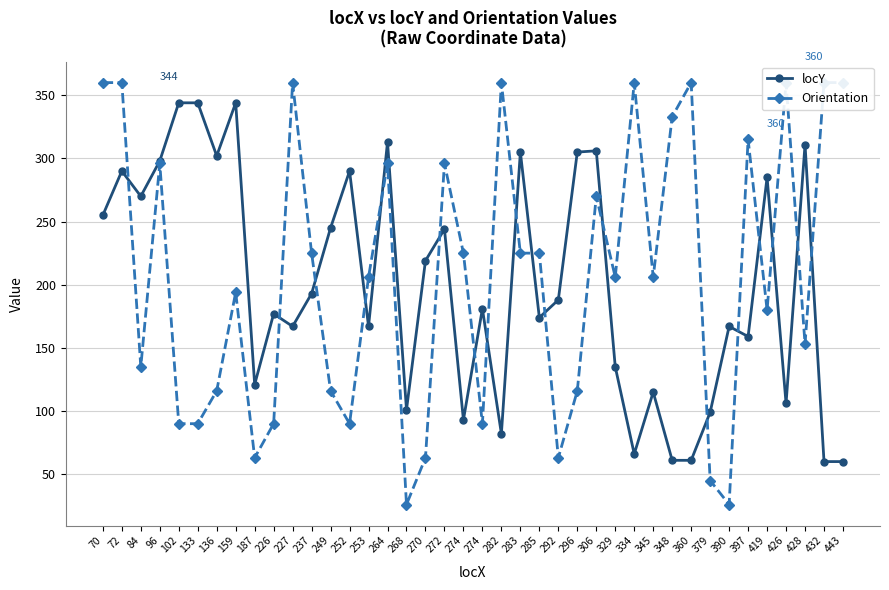

Between which two adjacent categories do Orientation and locY first intersect?

72 and 84